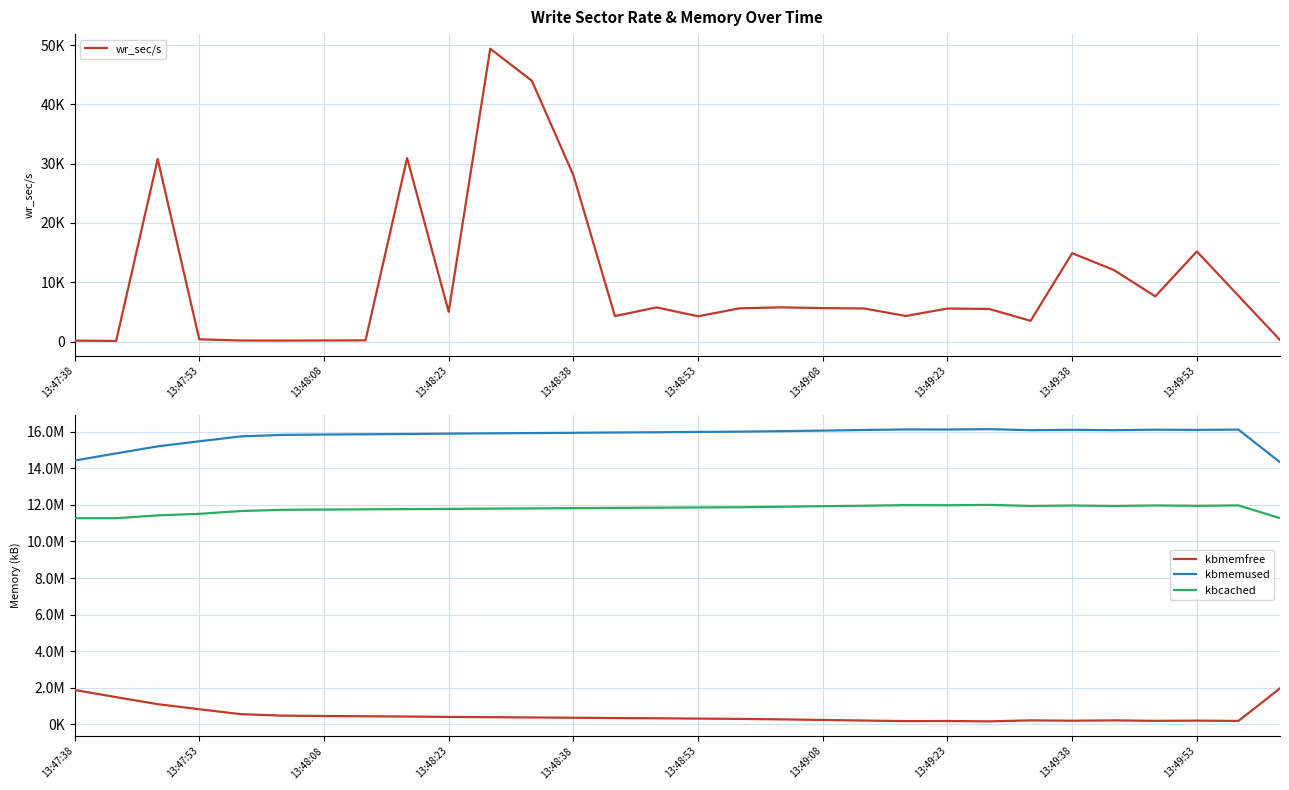

True or false: wr_sec/s has more than 0 points higher than both neighbors.

True